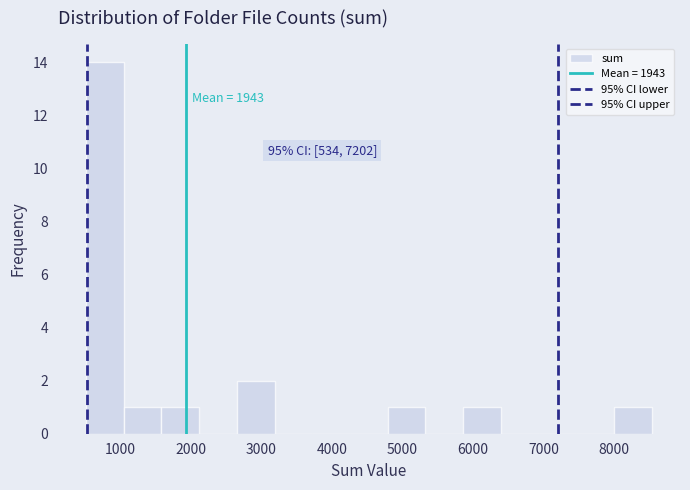

Which range on the x-axis has the tallest bar?

500 to 1100